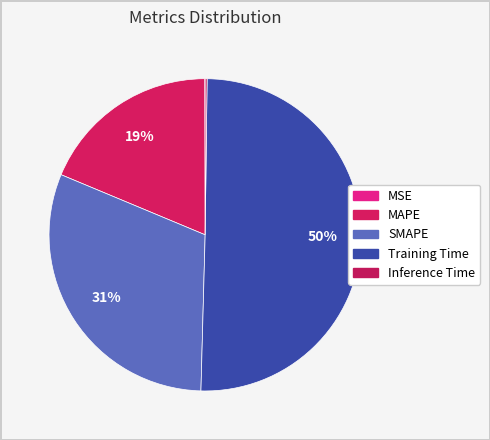

True or false: SMAPE accounts for 37% of the total.

False